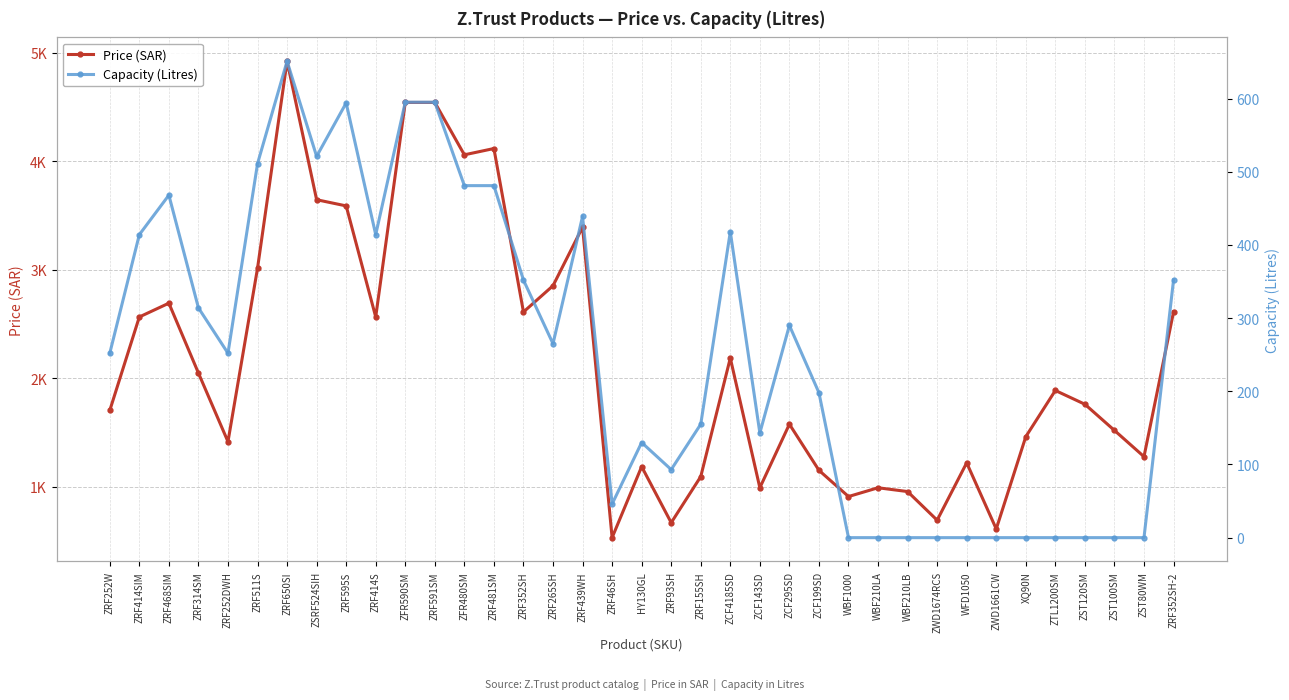

True or false: Price (SAR) has more than 1 points higher than both neighbors.

True